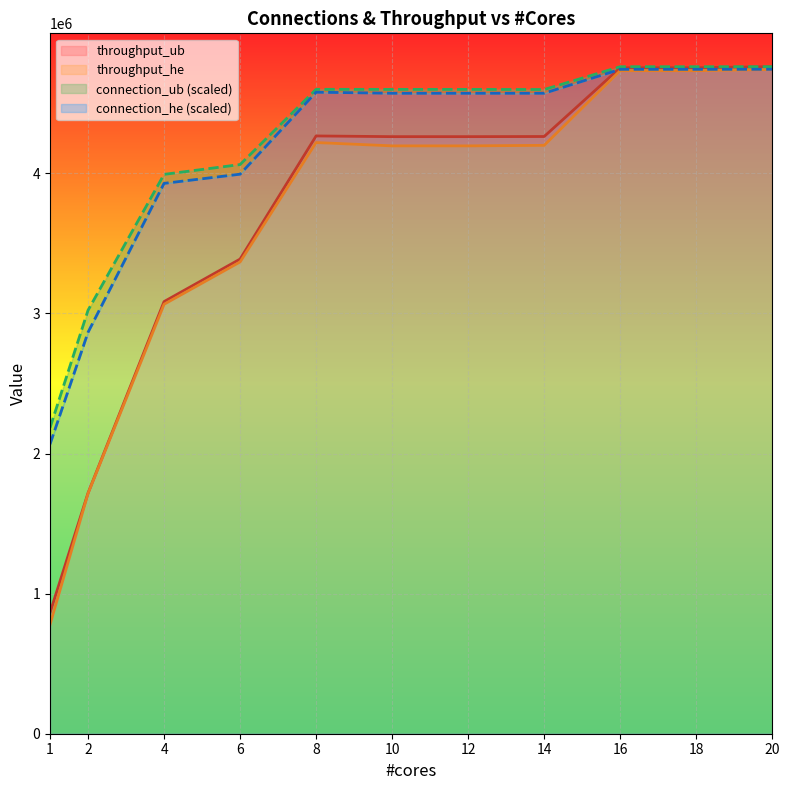

Where is the first local maximum for connection_ub_line?

8